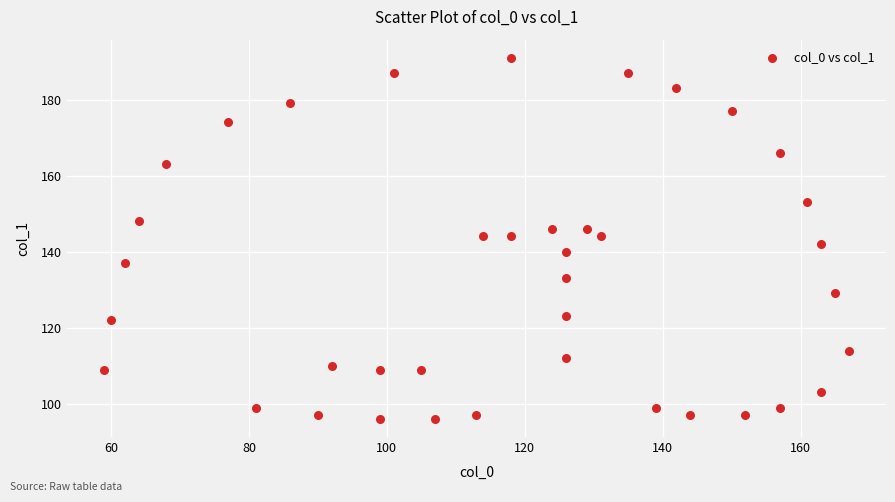

What is the range of X values (max minus min)?

108